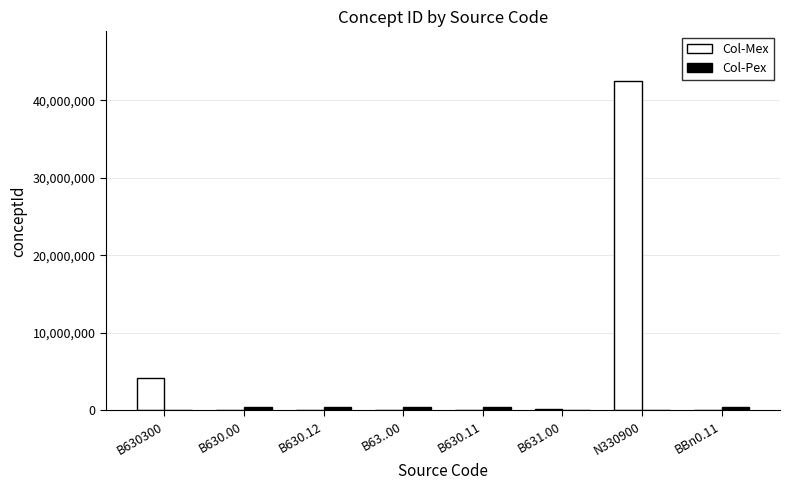

Where is Col-Mex nearest to the value 21269075?

B630300